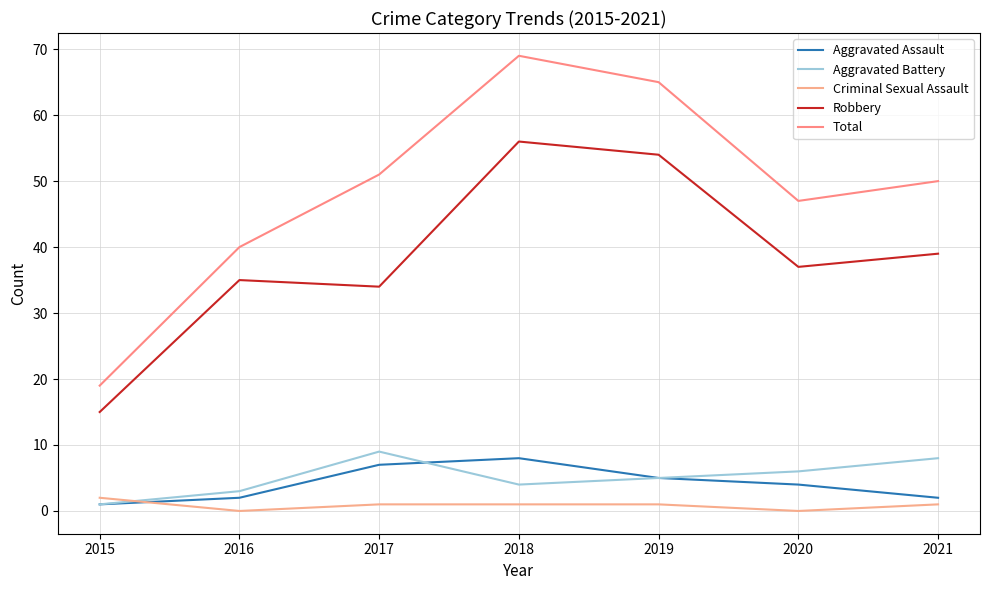

Reading left to right, transcribe all the data shown in this chart.

Aggravated Assault: 1	2	7	8	5	4	2
Aggravated Battery: 1	3	9	4	5	6	8
Criminal Sexual Assault: 2	0	1	1	1	0	1
Robbery: 15	35	34	56	54	37	39
Total: 19	40	51	69	65	47	50